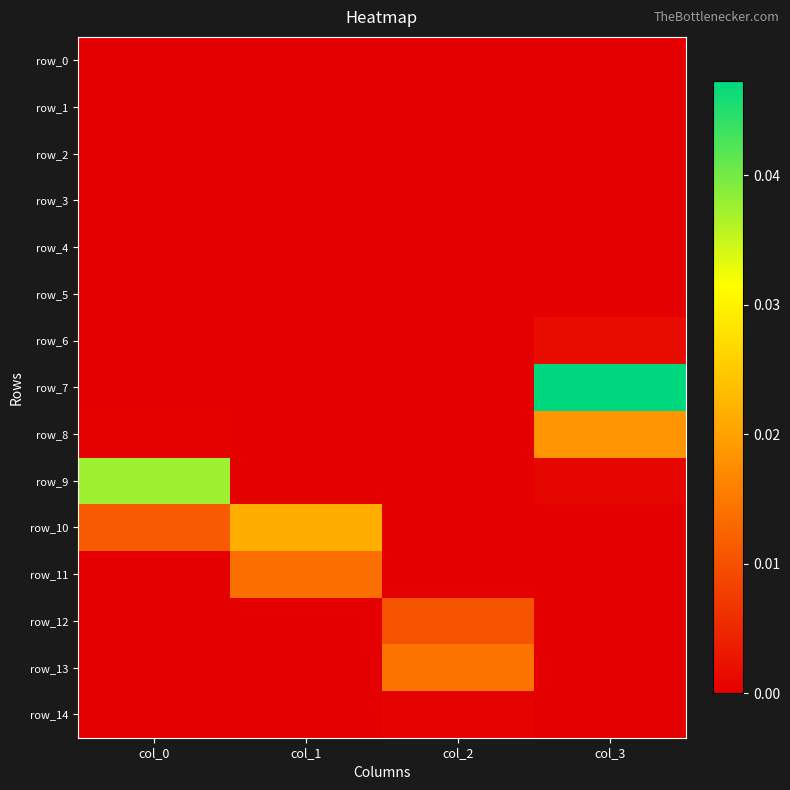

Count the number of data series in this chart.

15